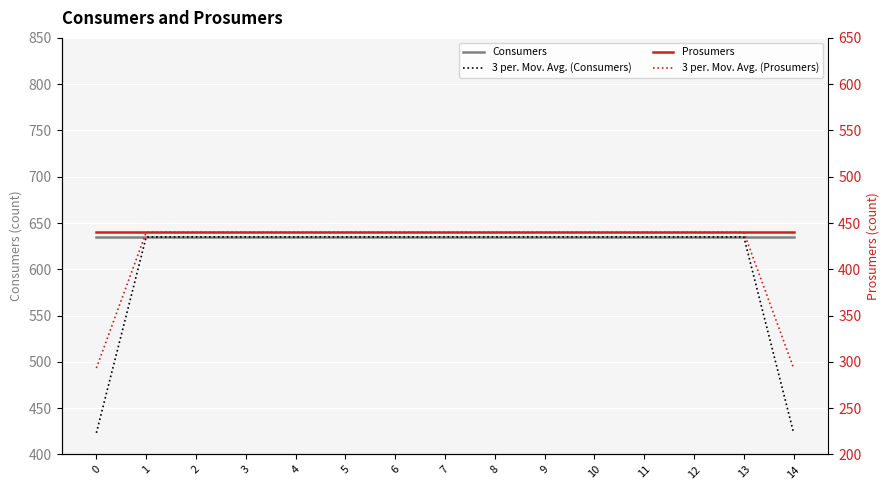

How many data points does each series have?

15